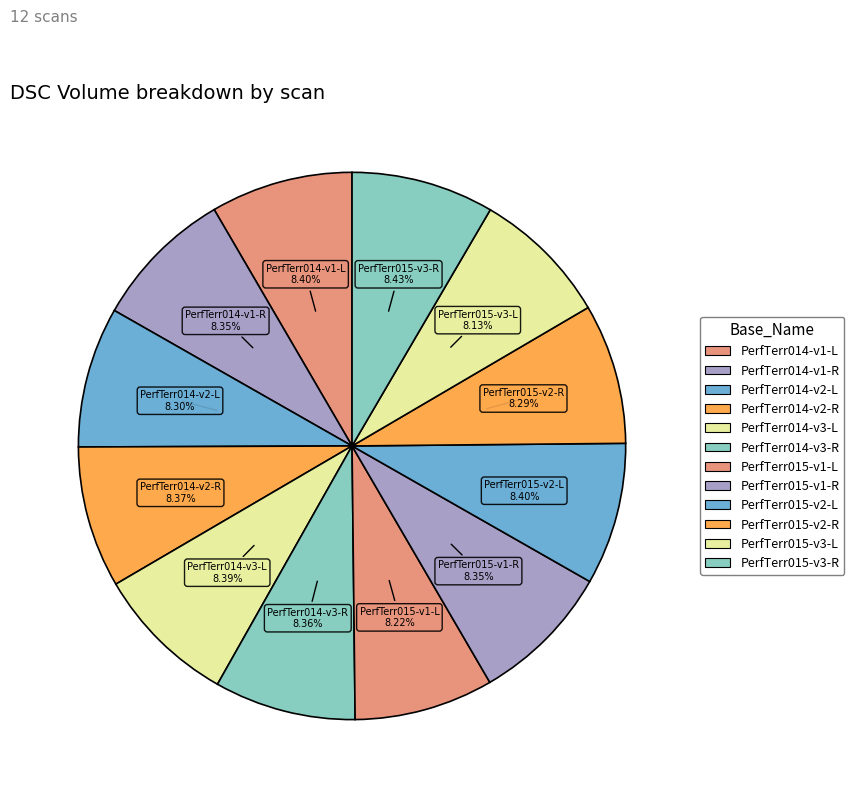

What is the largest slice in the pie chart?

PerfTerr015-v3-R